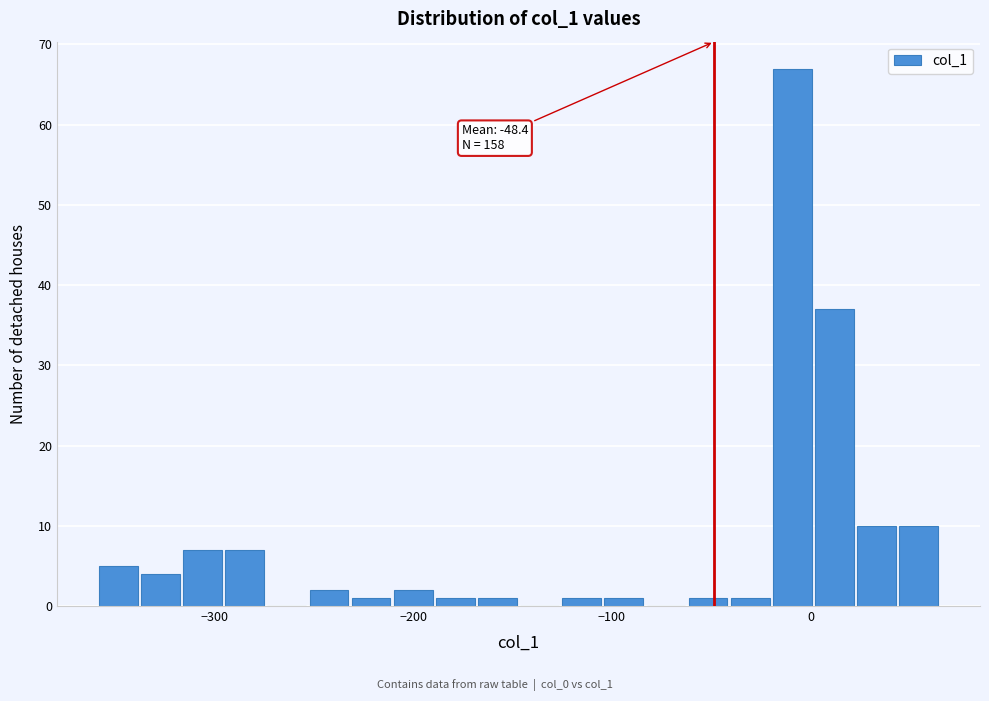

Around what value on the x-axis is the tallest bar? Give the approximate position of its centre, as read against the axis.

-10